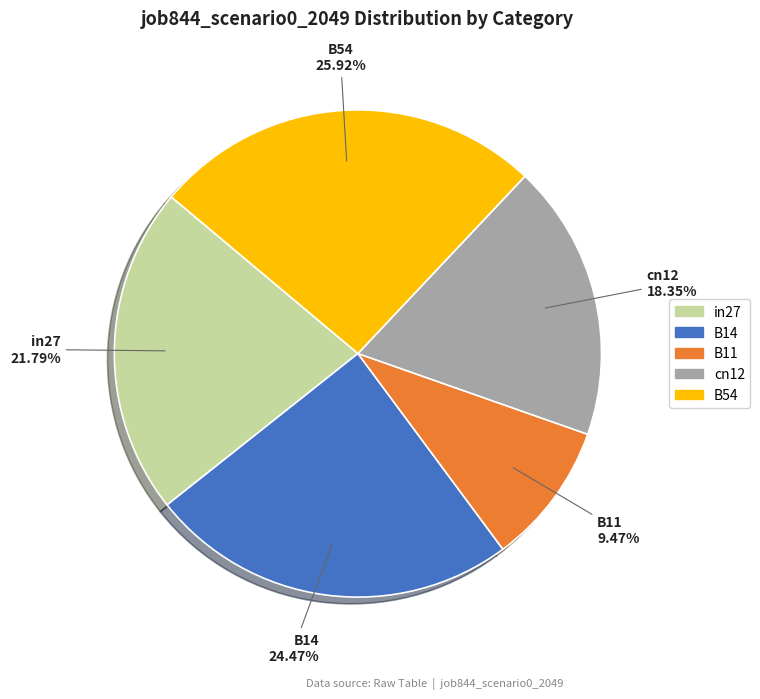

What percentage is the in27 slice, to the nearest percent?

22%